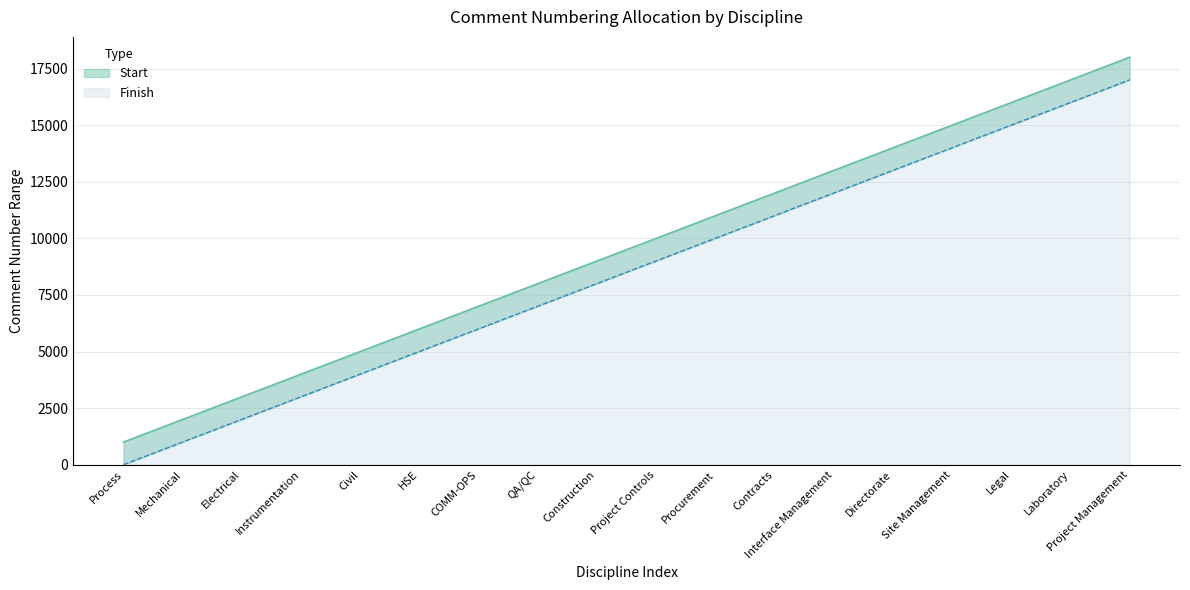

Reading right to left, what are all the values shown in this chart?

Start: 18000	17000	16000	15000	14000	13000	12000	11000	10000	9000	8000	7000	6000	5000	4000	3000	2000	1000
Finish: 17001	16001	15001	14001	13001	12001	11001	10001	9001	8001	7001	6001	5001	4001	3001	2001	1001	1